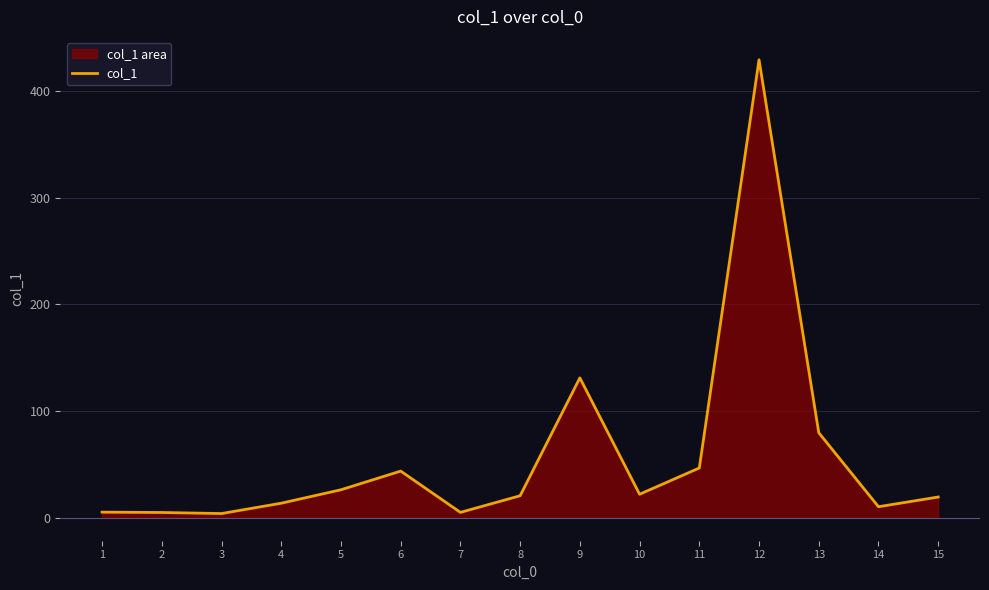

How many points are higher than both their immediate neighbors (excluding endpoints)?

3